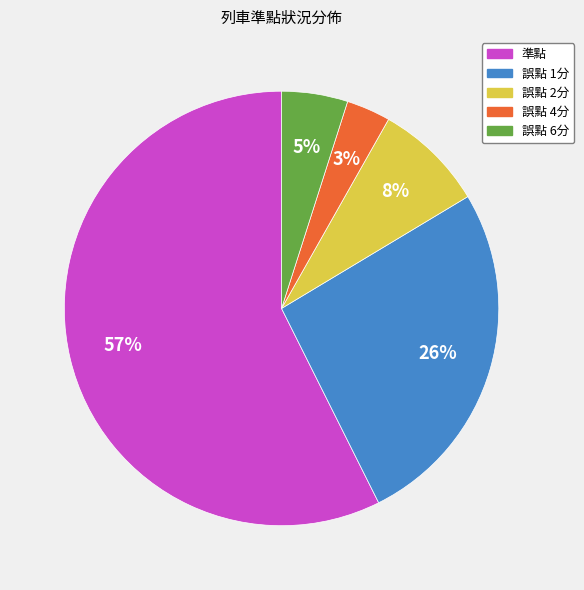

What is the smallest slice in the pie chart?

誤點 4分